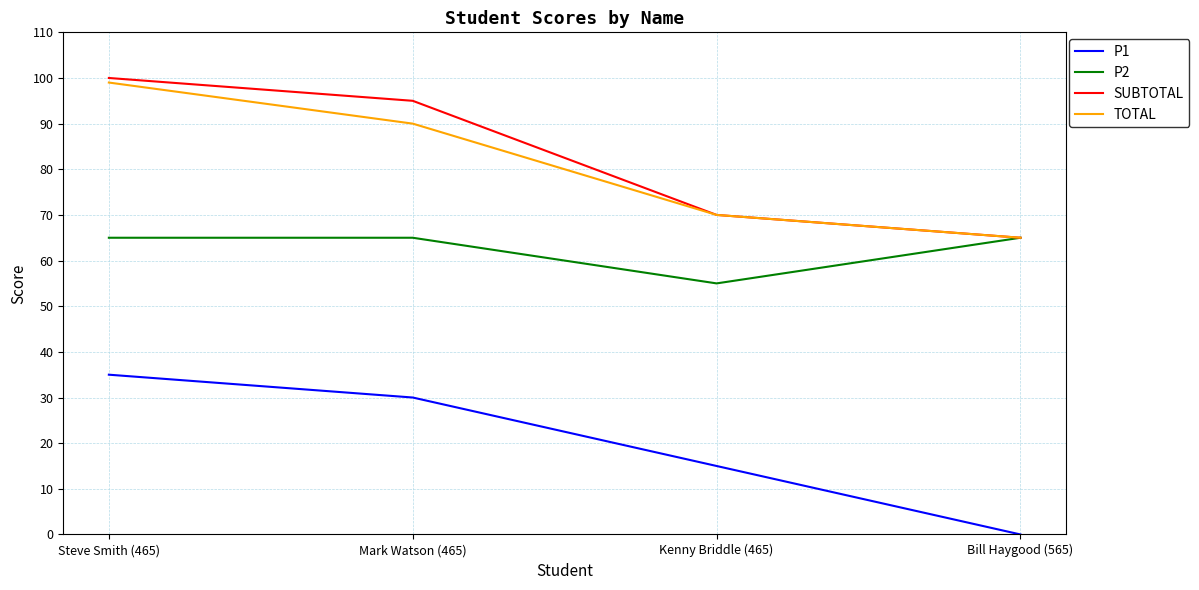

How many distinct data groups are displayed?

4